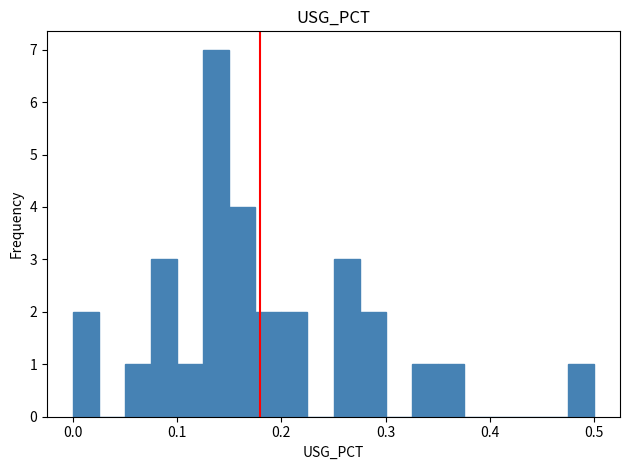

Around what value on the x-axis is the tallest bar? Give the approximate position of its centre, as read against the axis.

0.14